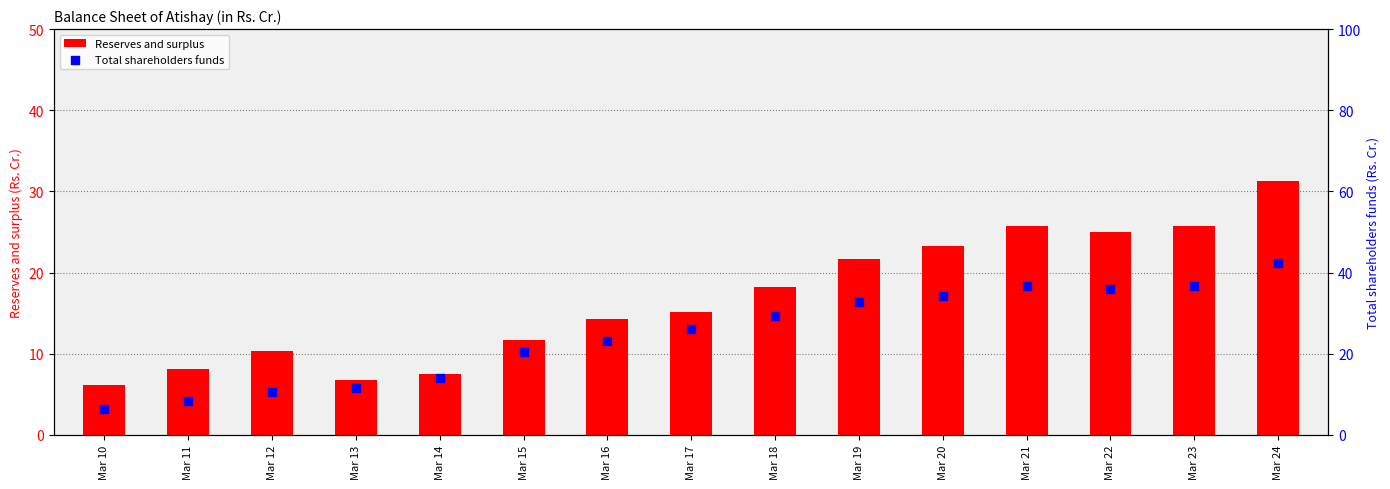

Which series reaches the minimum Y coordinate?

Reserves and surplus